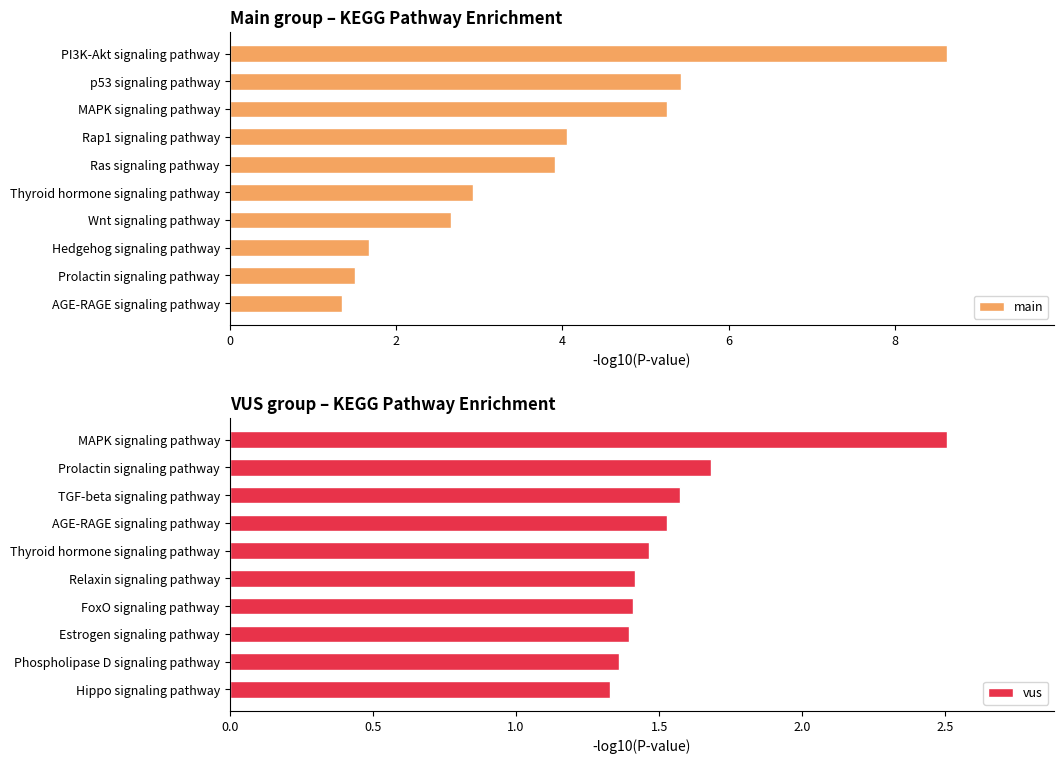

Does the chart contain stacked bars?

No